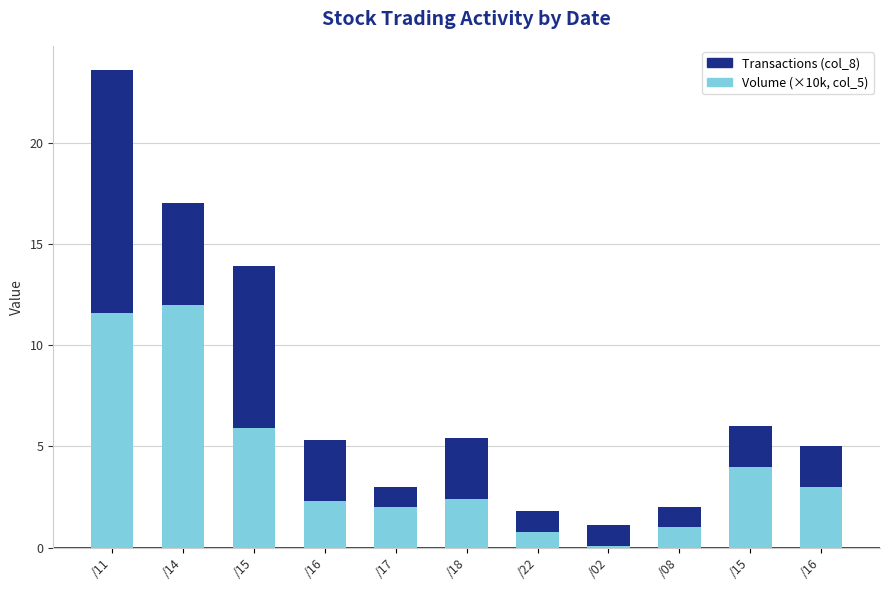

Does the chart contain any negative values?

No